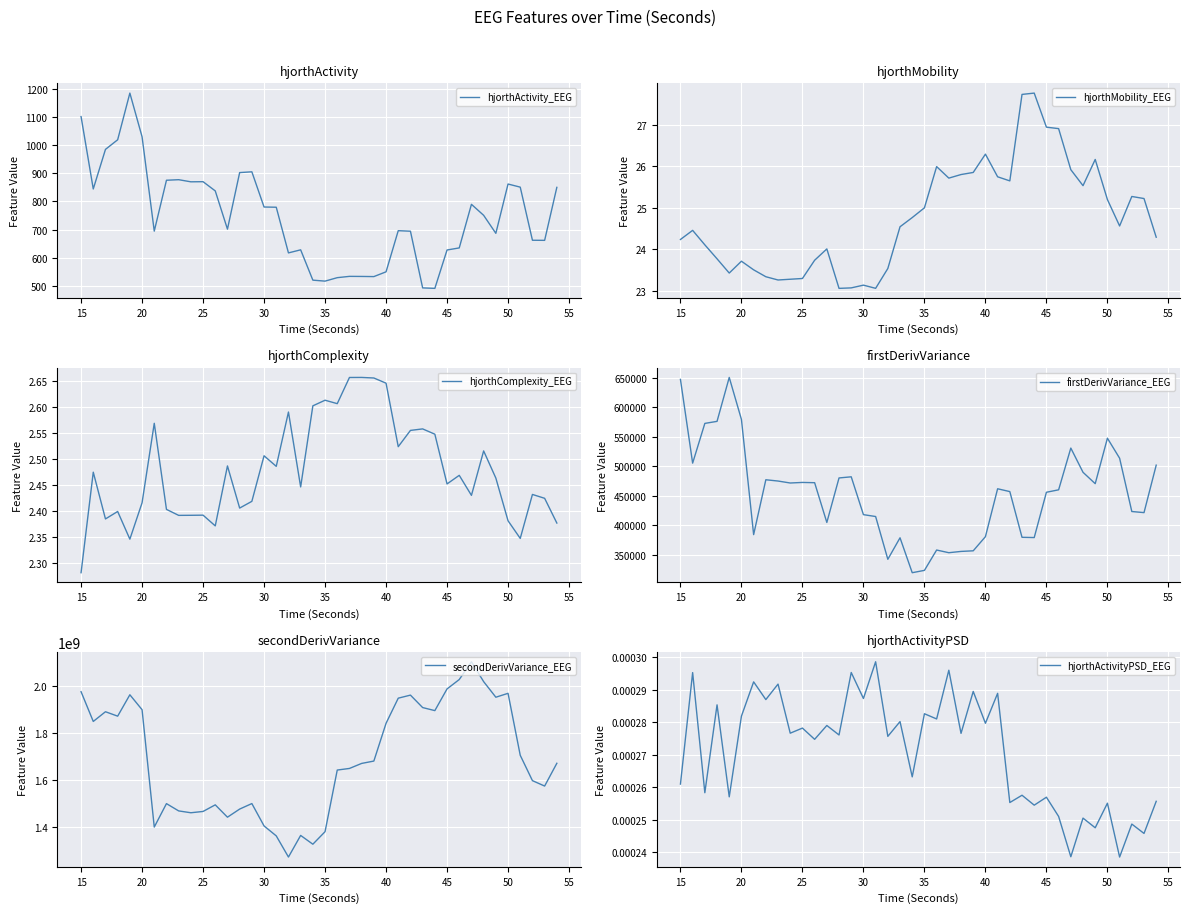

The hjorthActivity_EEG series shows 1239.9 at 50. True or false?

False